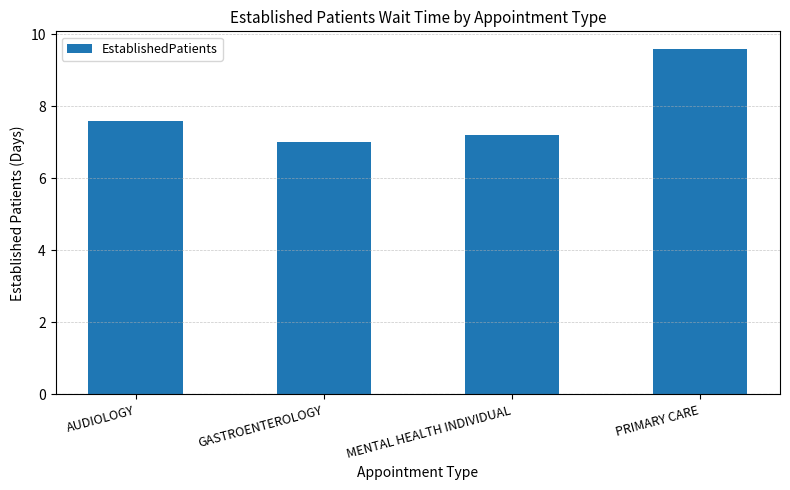

Which label corresponds to the largest value in the chart?

PRIMARY CARE